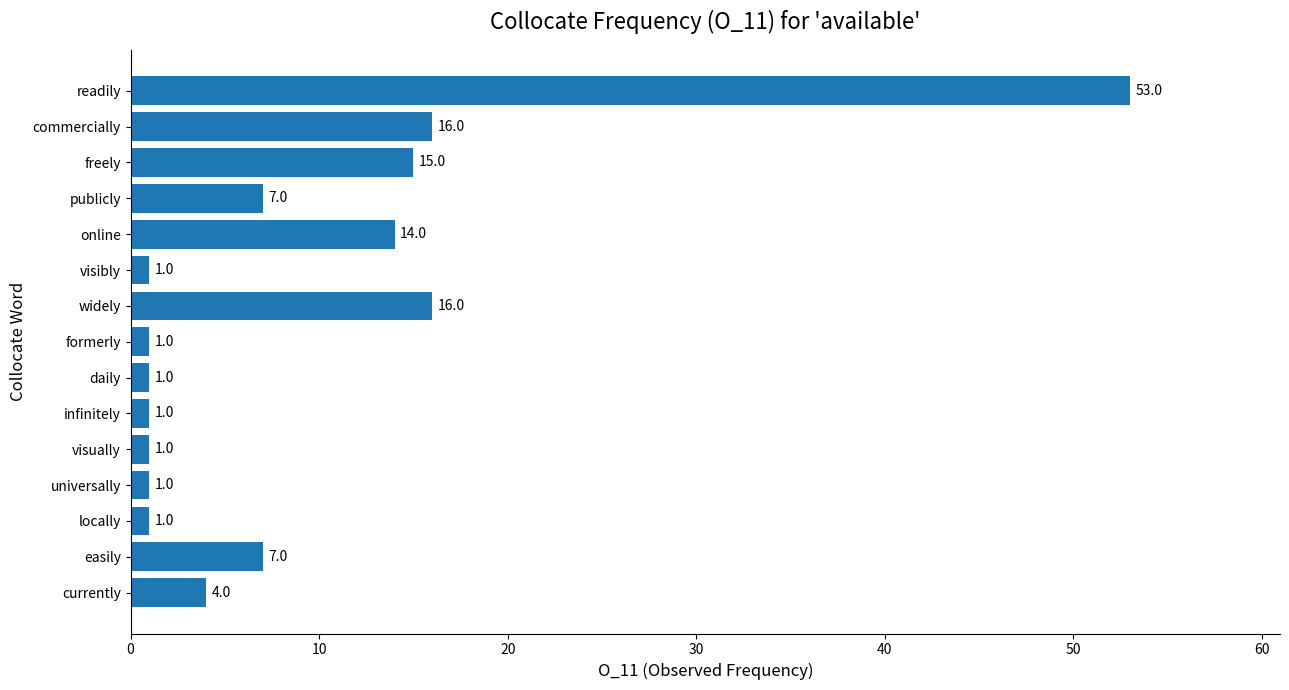

Between publicly and visibly, which is larger?

publicly